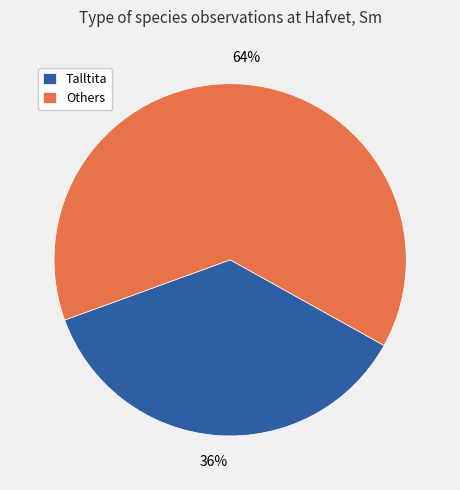

How many slices are in this pie chart?

2